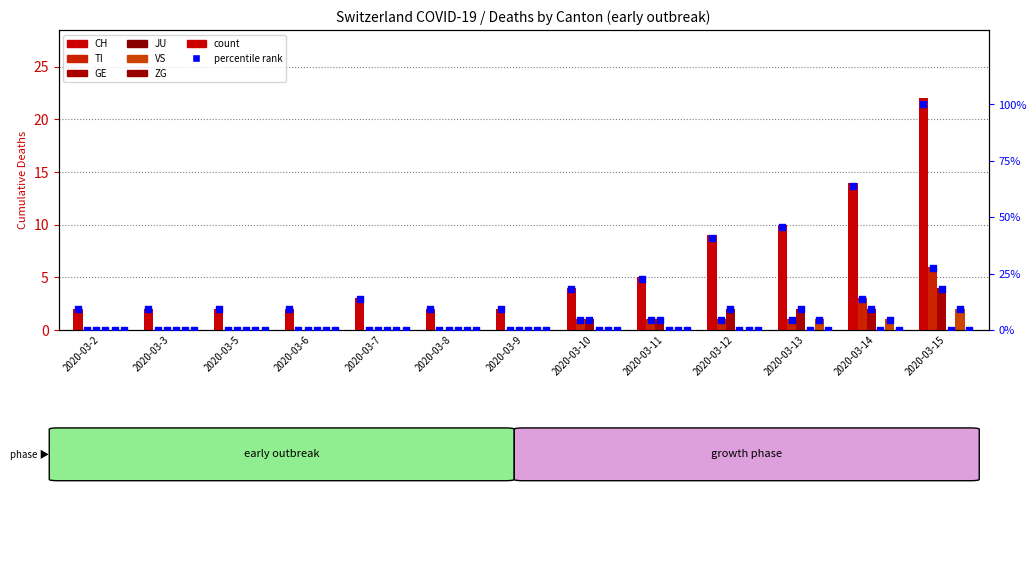

What are all the series names shown in the legend?

CH, TI, GE, JU, VS, ZG